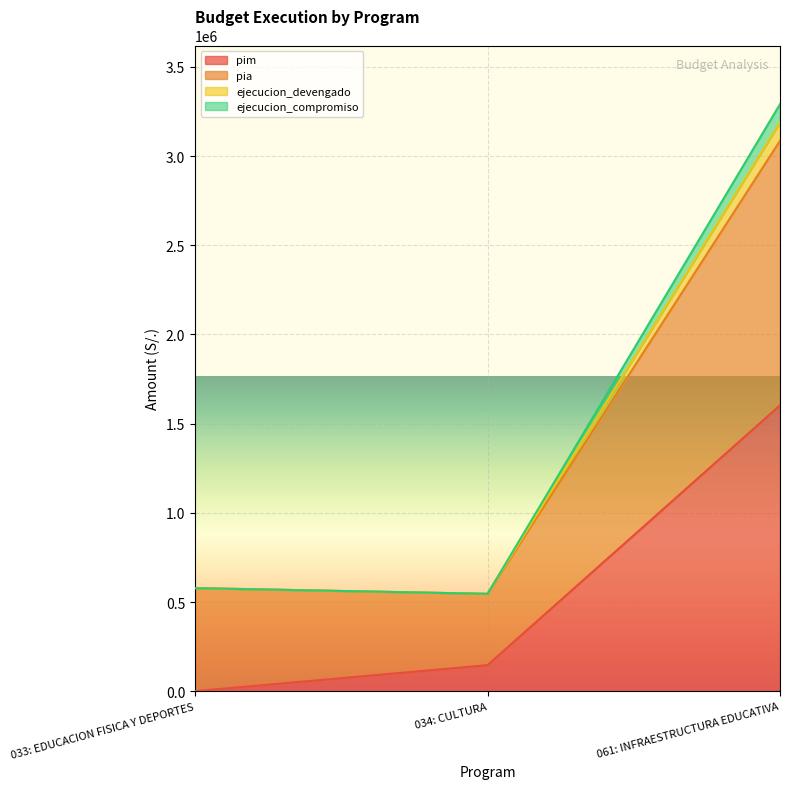

What is the label of the 3rd point from the right?

033: EDUCACION FISICA Y DEPORTES